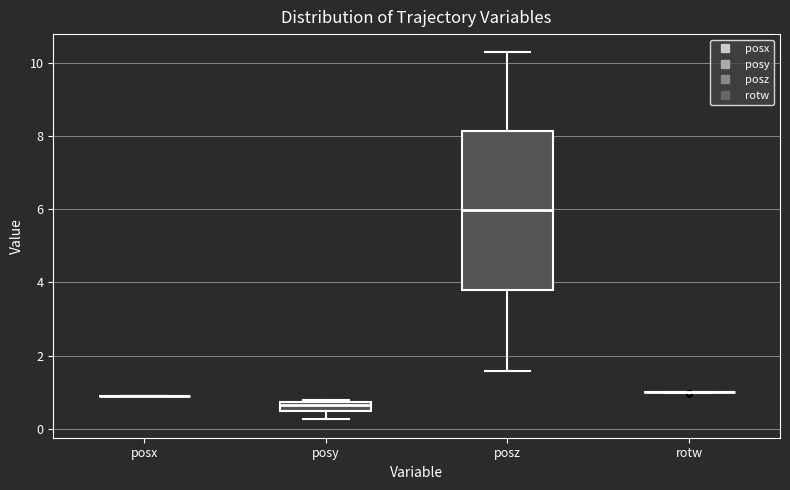

Where does the median line of the box for posz sit on the y-axis? The values are not printed on the chart, so give them approximately, as read against the axis.

6.0